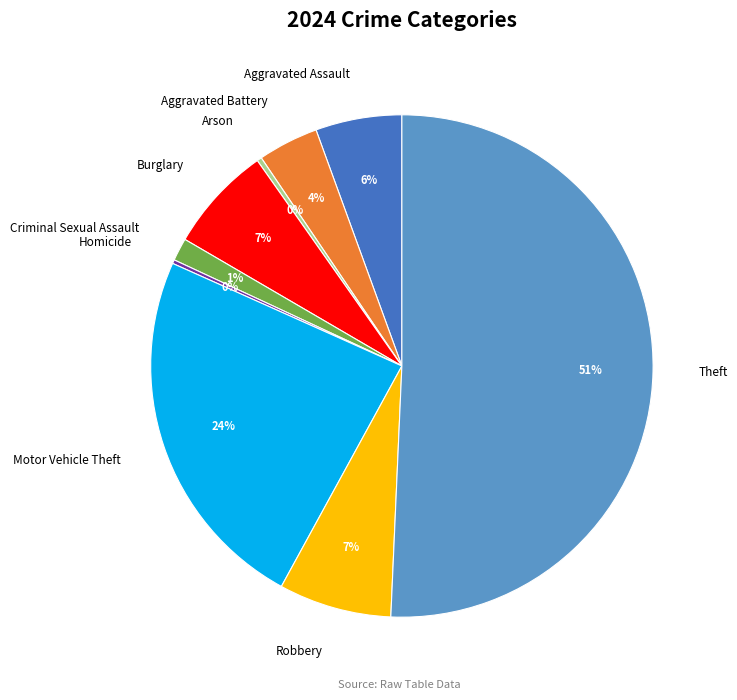

Is the sum of Robbery and Arson greater than half?

No